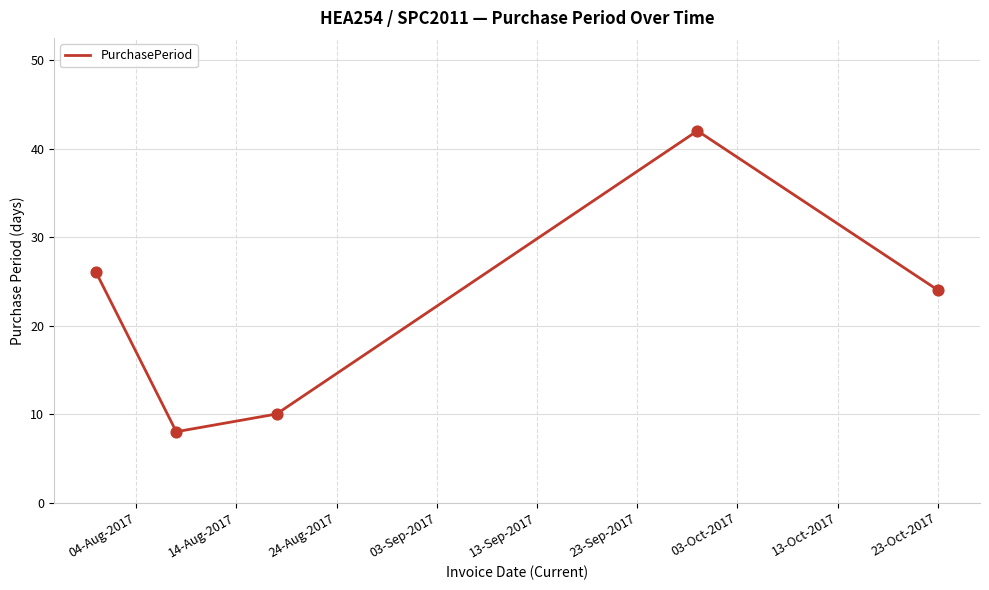

What is the maximum value shown in the chart?

42